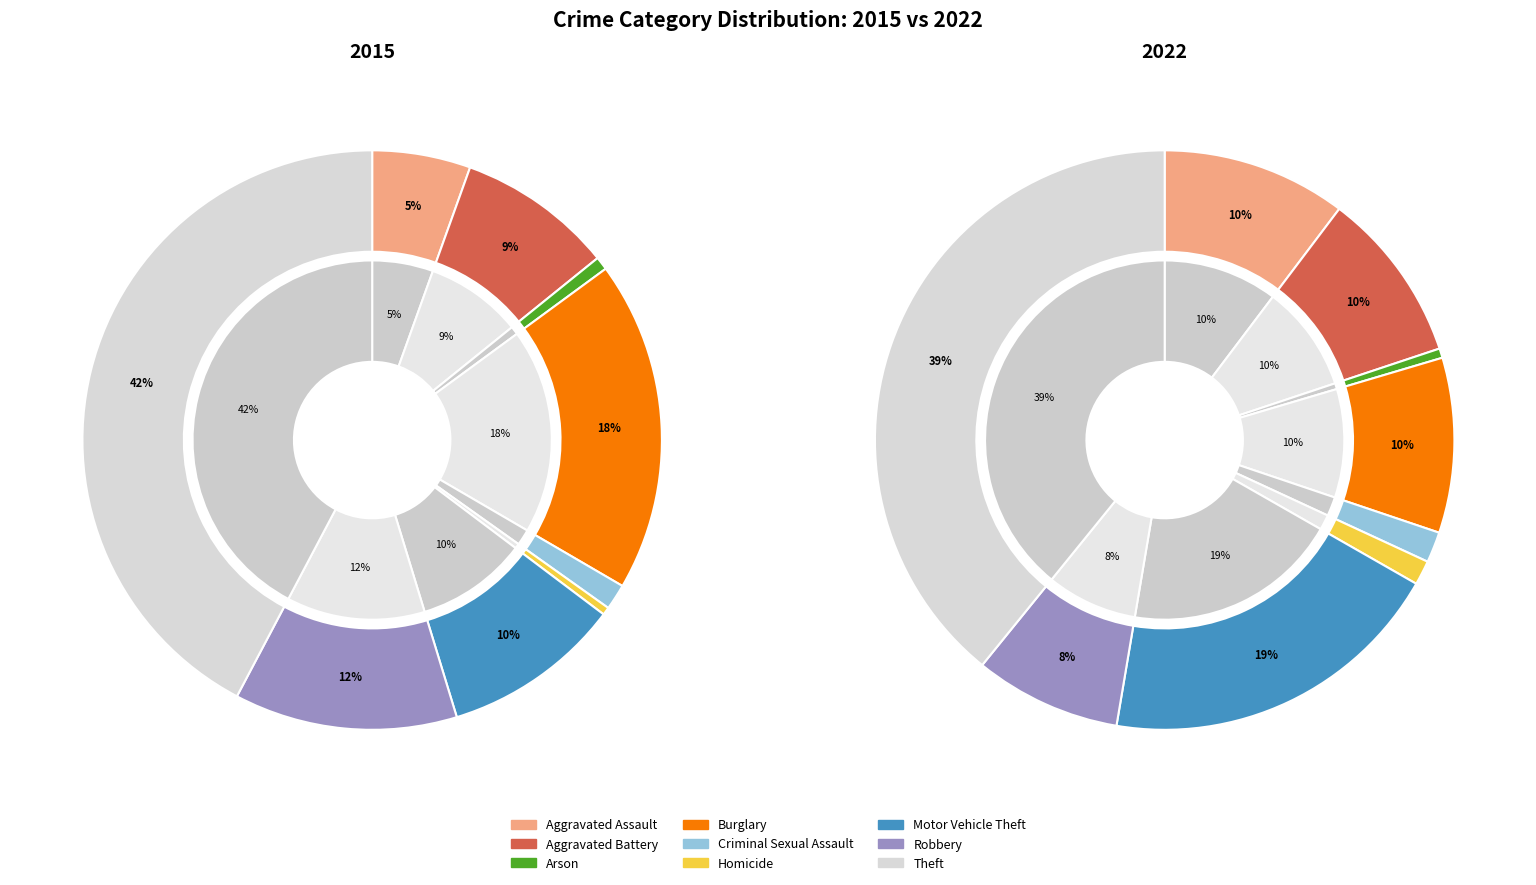

How much of the chart is everything except Theft?

57.7%